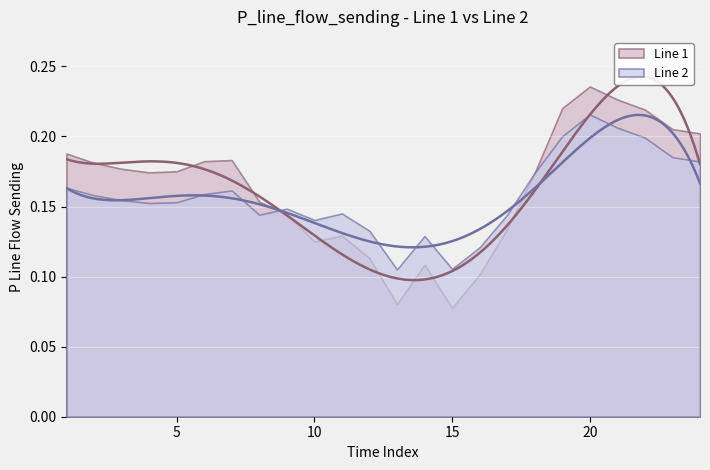

What is the smallest value displayed?

0.1